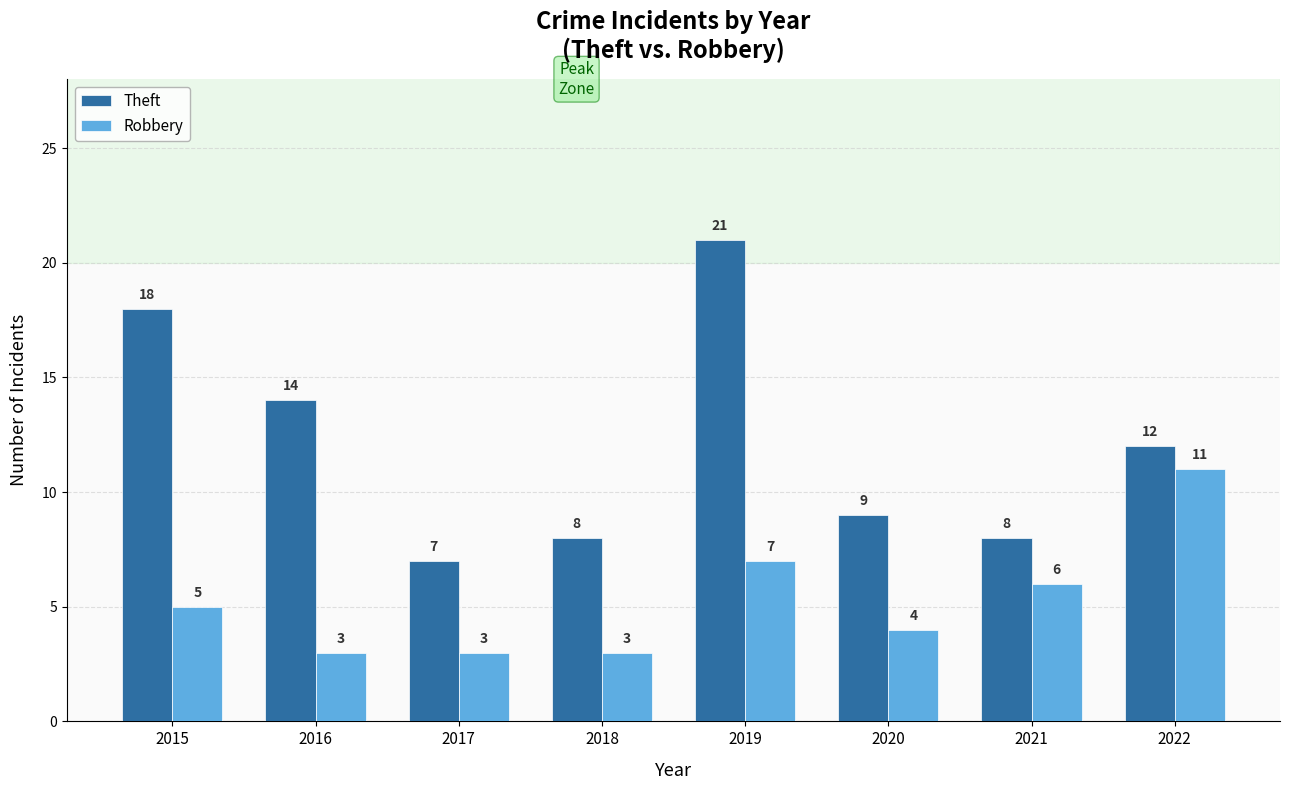

Between 2016 and 2021, which series saw the biggest shift?

Theft